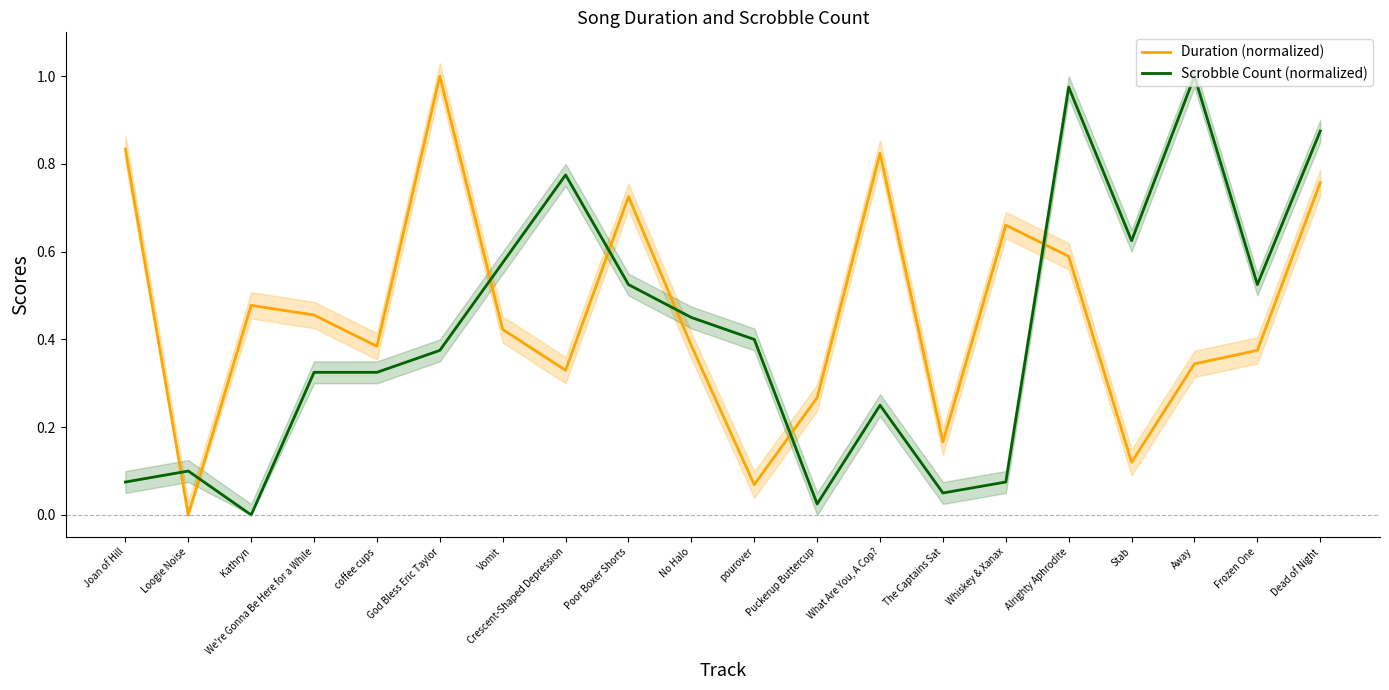

How many values in the Scrobble Count (normalized) series exceed 0?

19